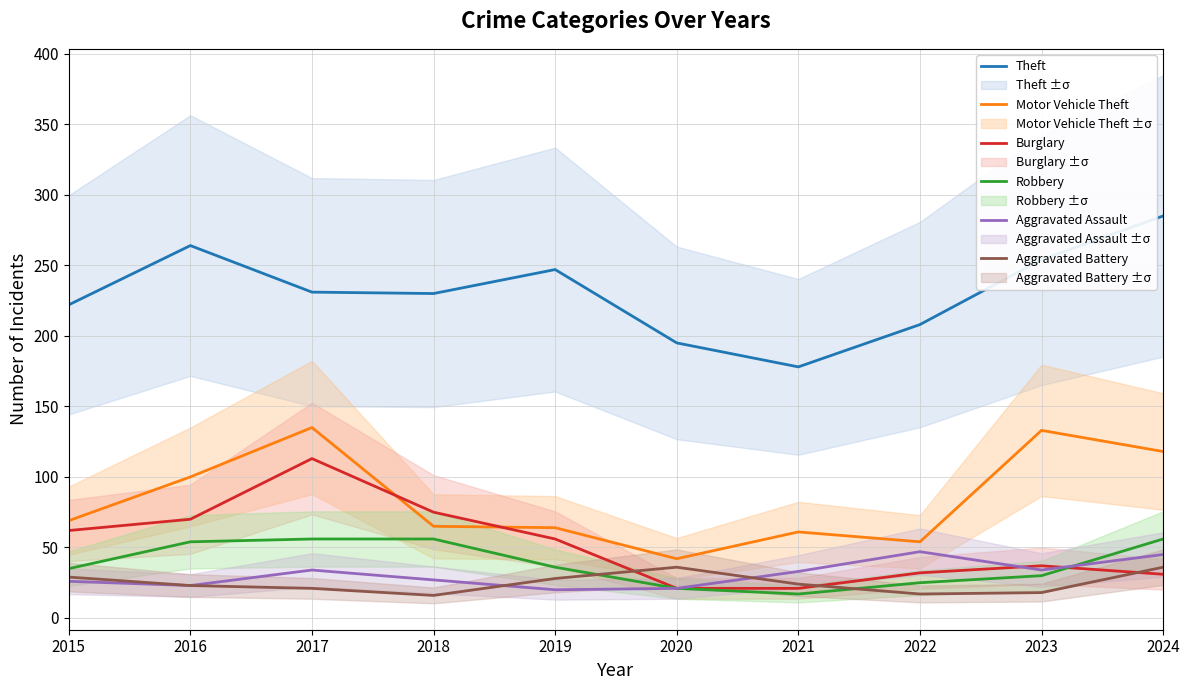

Reading left to right, what are all the values shown in this chart?

Theft: 2015=222	2016=264	2017=231	2018=230	2019=247	2020=195	2021=178	2022=208	2023=254	2024=285
Motor Vehicle Theft: 2015=69	2016=100	2017=135	2018=65	2019=64	2020=42	2021=61	2022=54	2023=133	2024=118
Burglary: 2015=62	2016=70	2017=113	2018=75	2019=56	2020=21	2021=21	2022=32	2023=37	2024=31
Robbery: 2015=35	2016=54	2017=56	2018=56	2019=36	2020=21	2021=17	2022=25	2023=30	2024=56
Aggravated Assault: 2015=26	2016=23	2017=34	2018=27	2019=20	2020=21	2021=33	2022=47	2023=34	2024=45
Aggravated Battery: 2015=29	2016=23	2017=21	2018=16	2019=28	2020=36	2021=24	2022=17	2023=18	2024=36